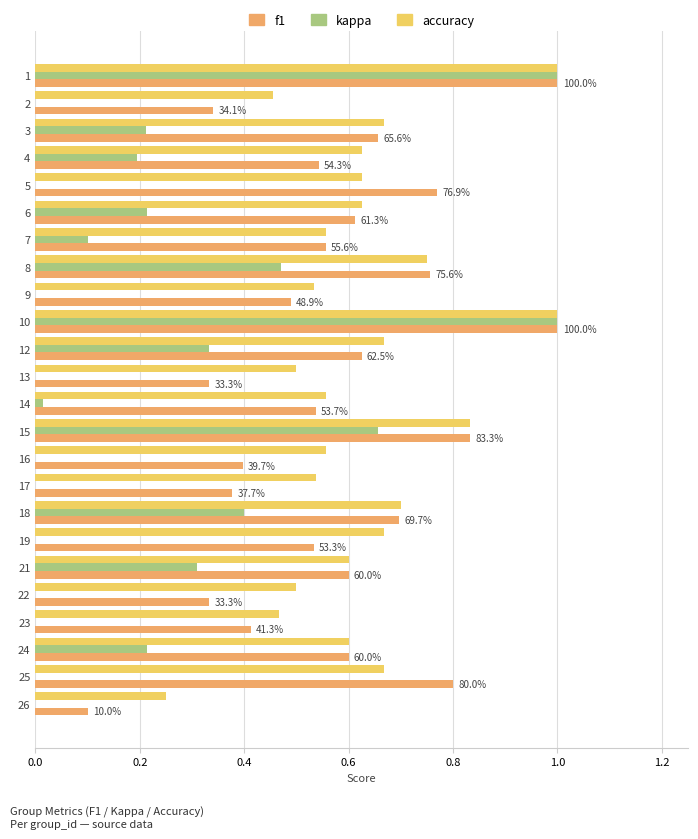

How many distinct data groups are displayed?

3